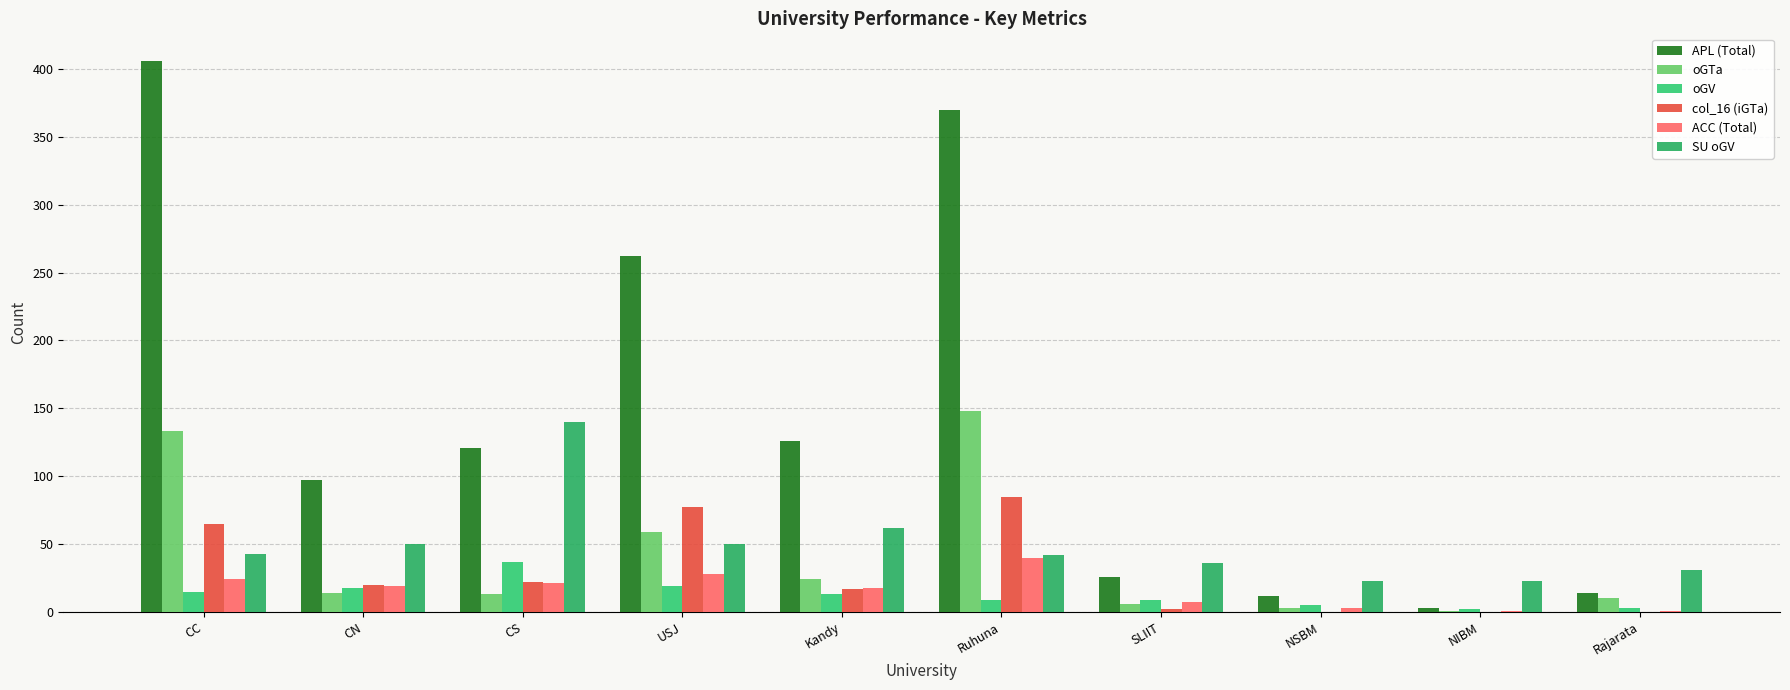

What is the greatest value displayed?

406